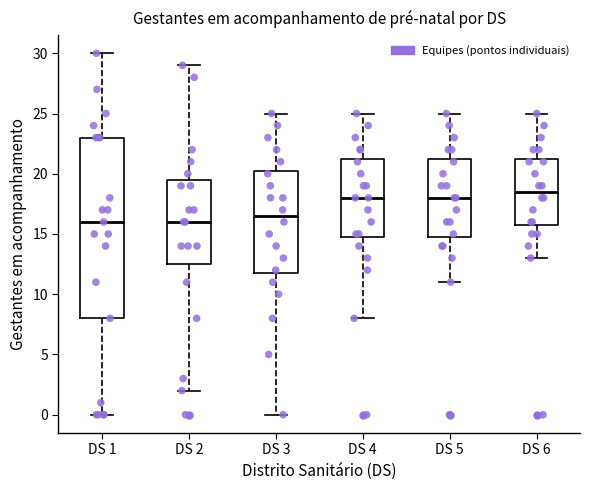

Comparing the boxes themselves (not the whiskers), which one is the tallest?

DS 1